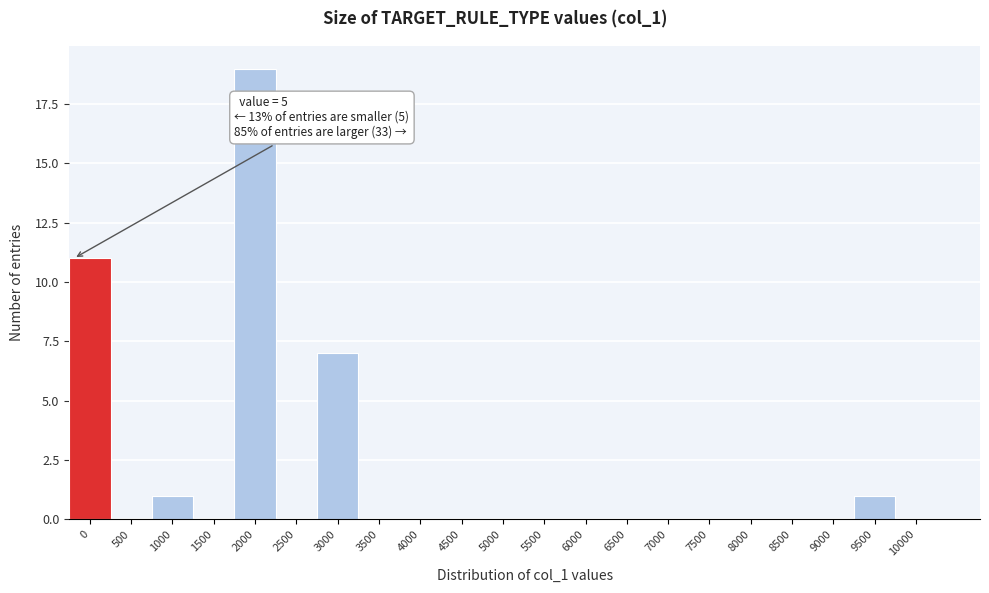

Reading left to right, extract all data points from this chart.

0=11	500=0	1000=1	1500=0	2000=19	2500=0	3000=7	3500=0	4000=0	4500=0	5000=0	5500=0	6000=0	6500=0	7000=0	7500=0	8000=0	8500=0	9000=0	9500=1	10000=0